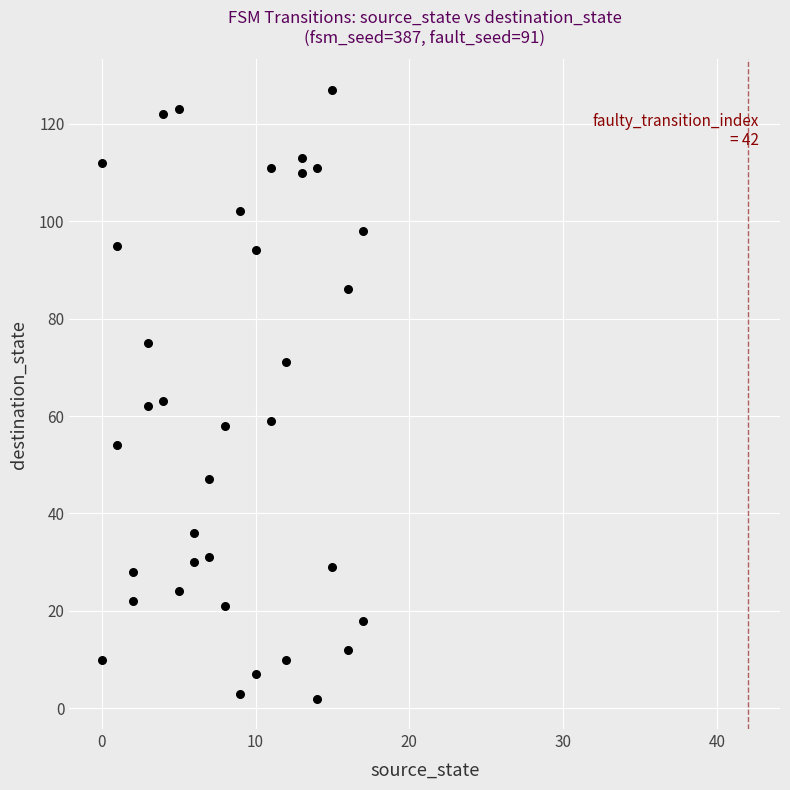

What is the range of X values (max minus min)?

17